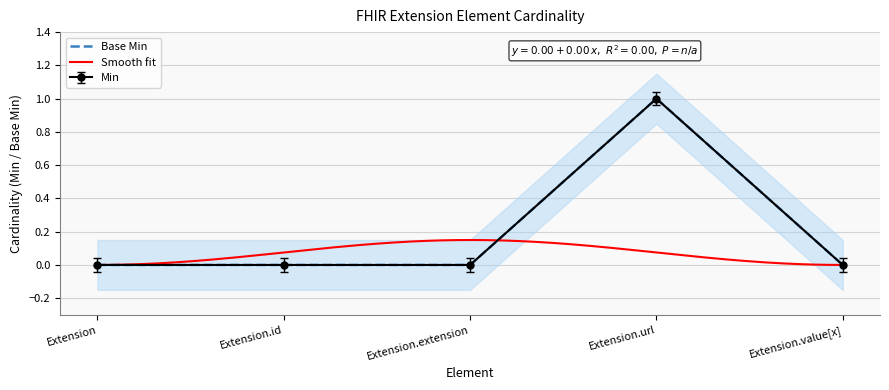

What is the spread (max minus min) of values at Extension.extension?

0.1